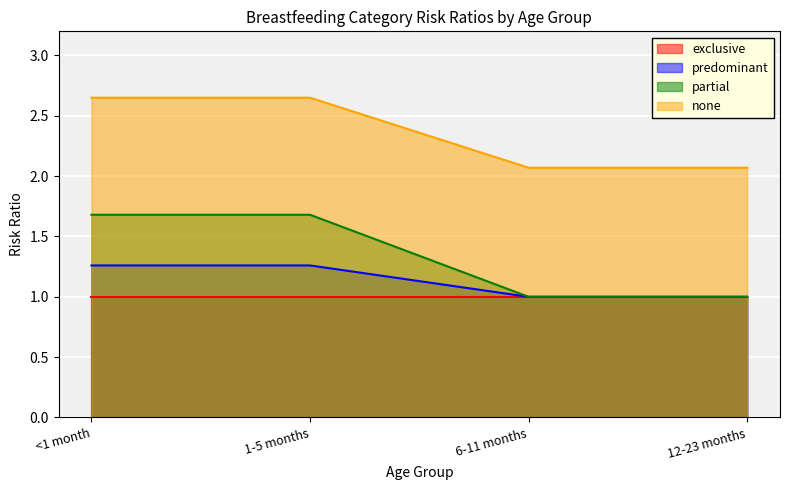

What are all the series names shown in the legend?

exclusive, predominant, partial, none